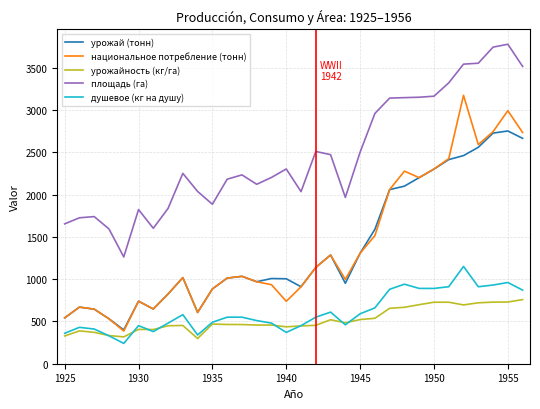

Which series has the largest range (max minus min)?

национальное потребление (тонн)